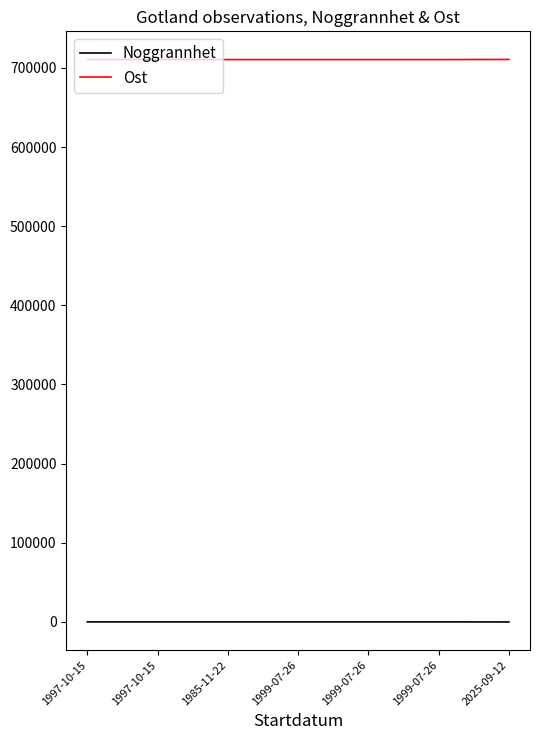

The value of Ost at 1997-10-15 is 710650. True or false?

True